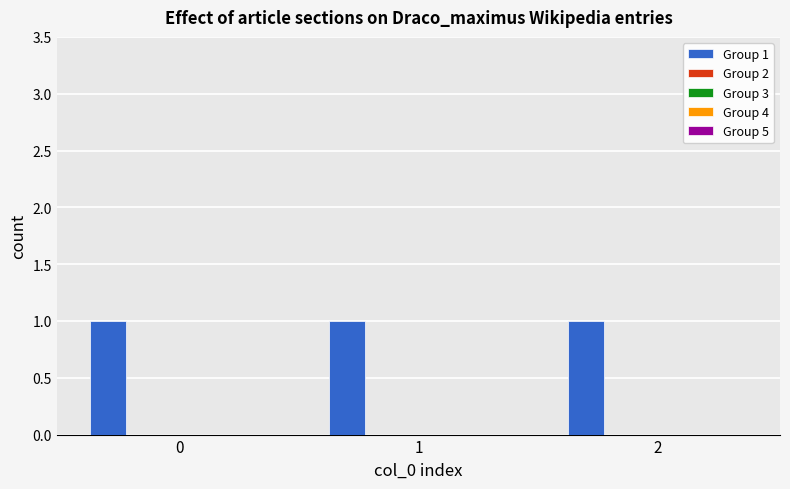

Is the value of Group 2 at 1 greater than the value of Group 3 at 1?

No